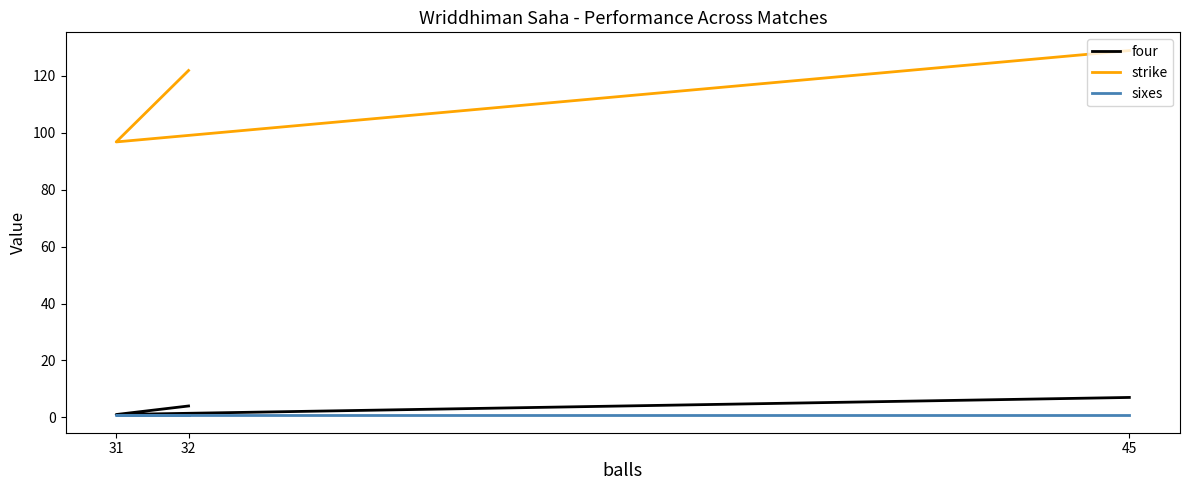

At which category does the chart reach its peak across all series?

45